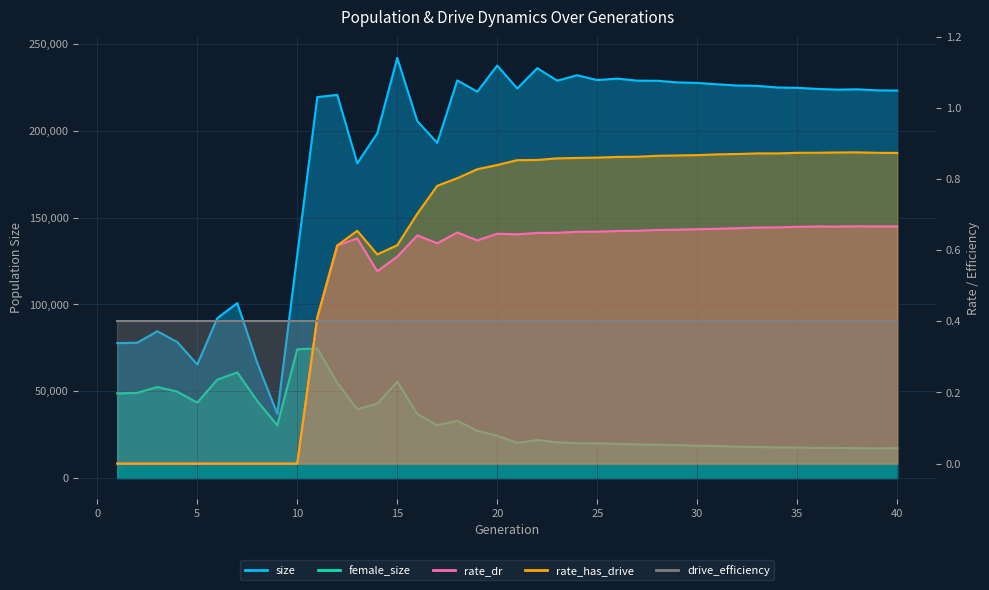

How many values in the rate_has_drive series exceed 0?

30